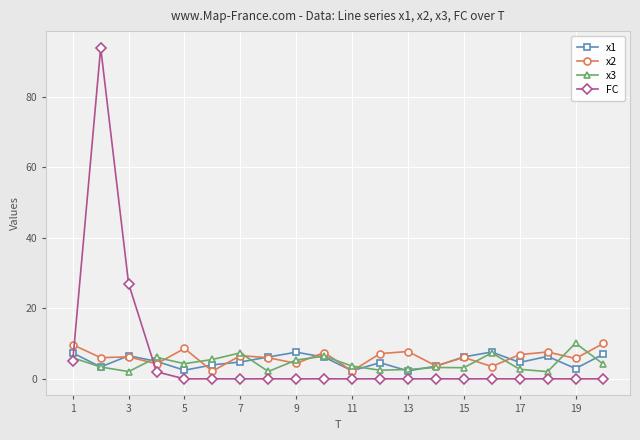

True or false: x1 has more than 0 points higher than both neighbors.

True